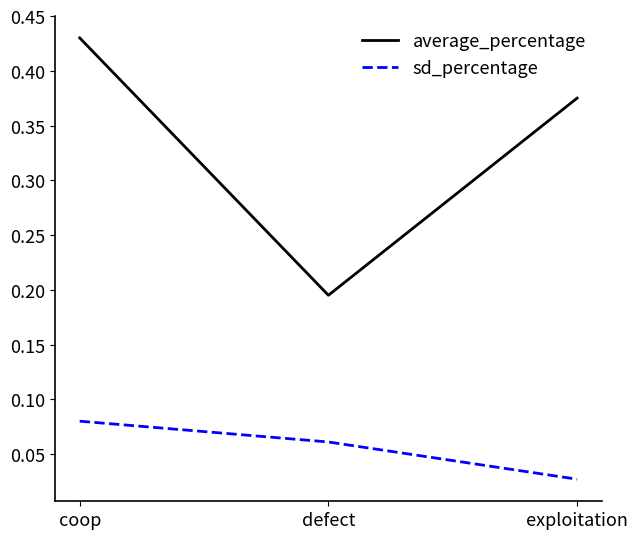

Rank the series at exploitation from lowest to highest value.

sd_percentage, average_percentage